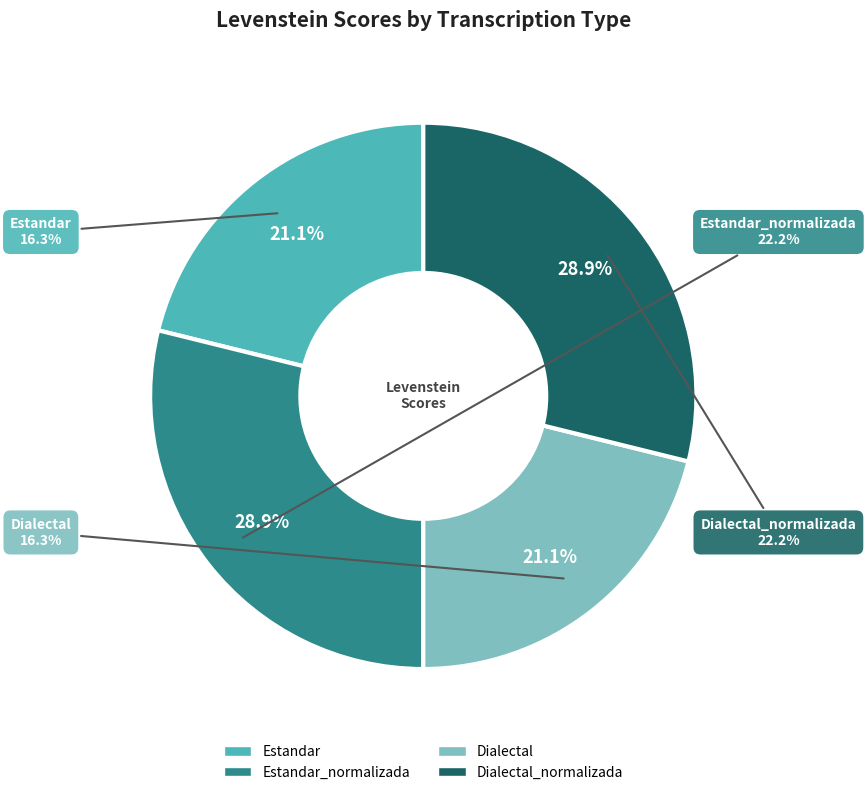

To the nearest percent, what is the combined percentage of Dialectal and Estandar?

42%